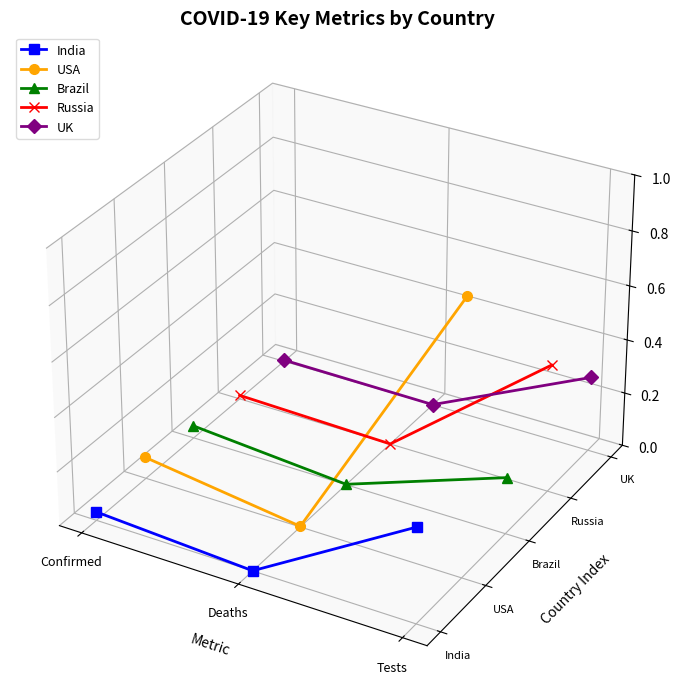

What is the label of the 2nd point from the right?

Deaths